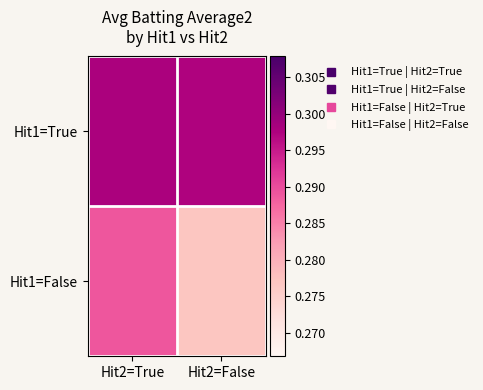

At which category is the sum across all series the highest?

Hit2=True